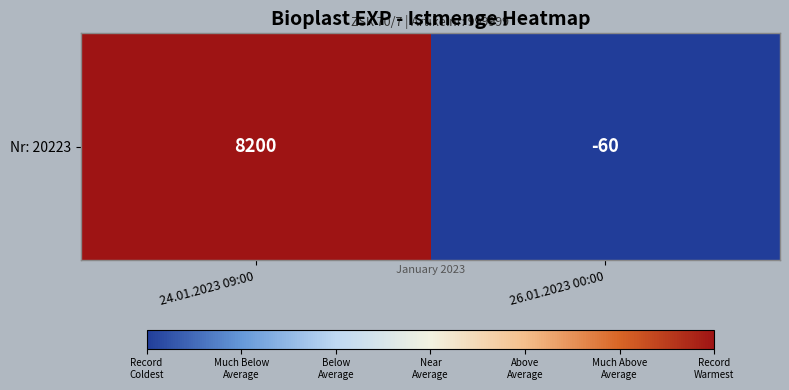

Reading left to right, extract all data points from this chart.

8200	-60